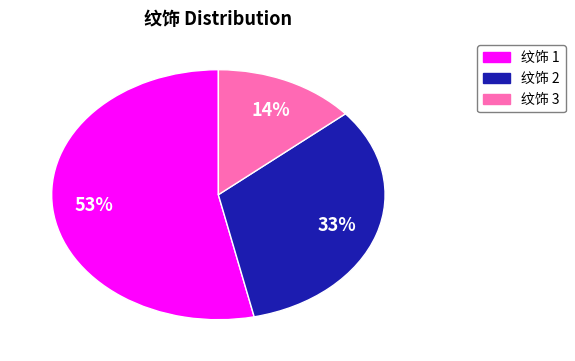

Is there a majority slice in this chart?

Yes